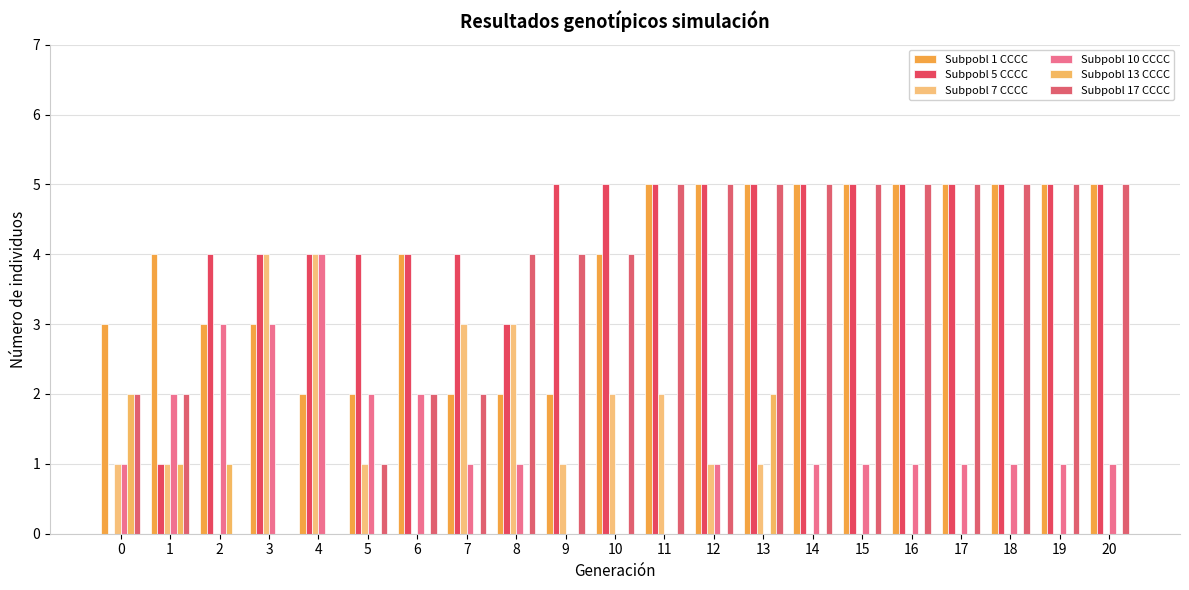

What is the sum of all Subpobl 10 CCCC values?

27